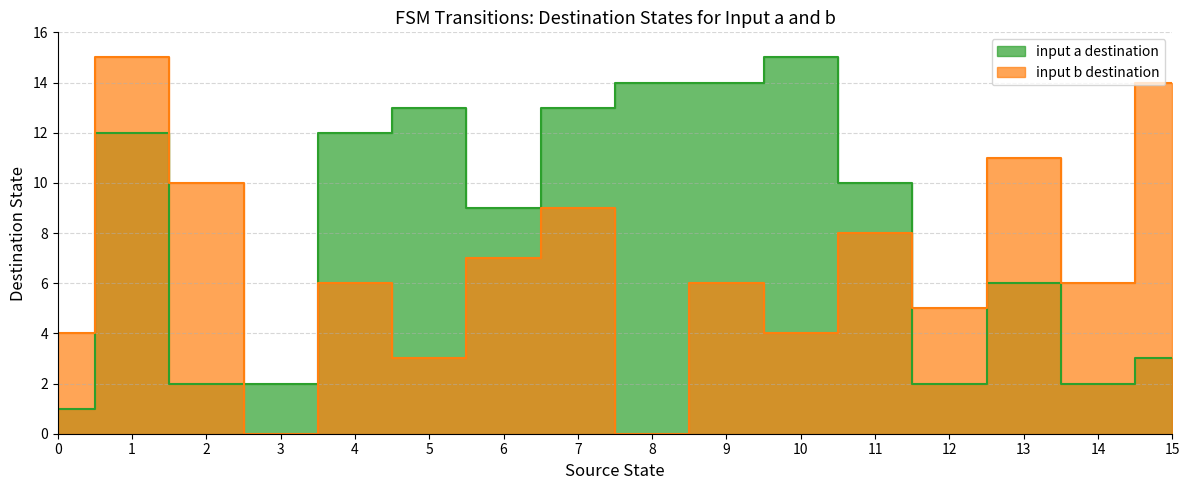

What is the difference between the maximum and minimum values in the input_symbol_b_dest series?

15